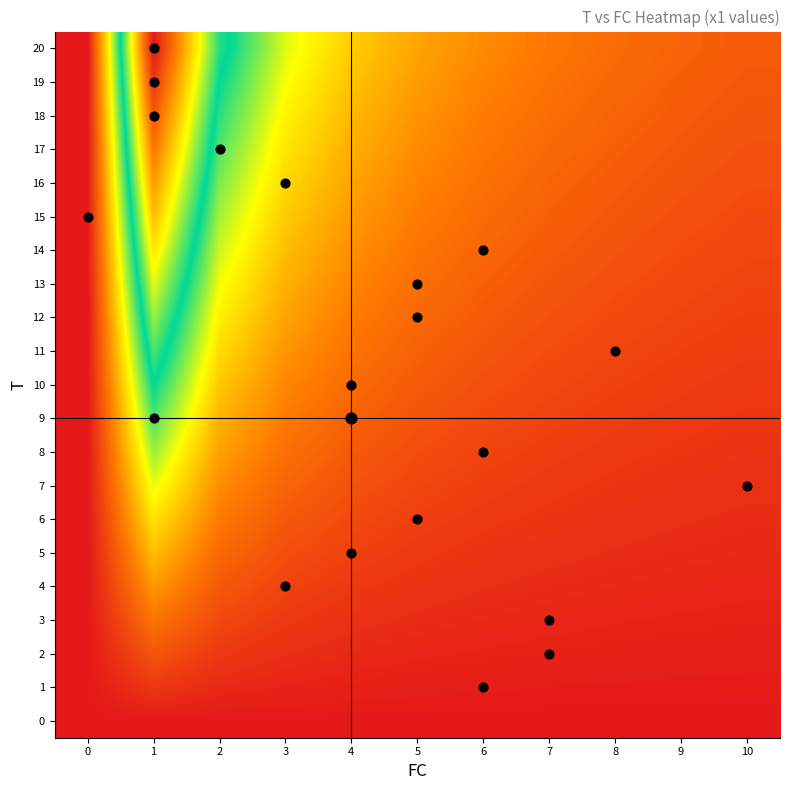

Between 2 and 9, which series saw the biggest shift?

20